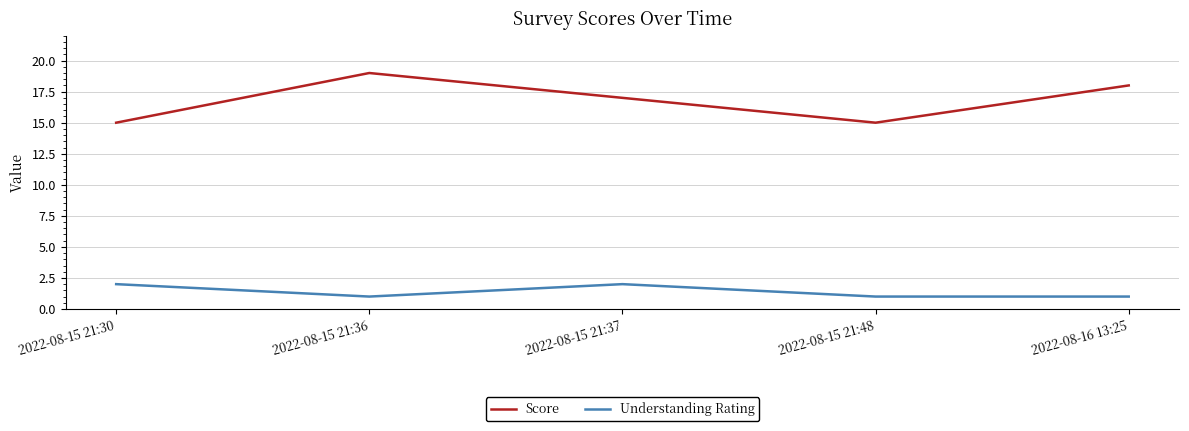

Which category has the highest value across all series?

2022-08-15 21:36